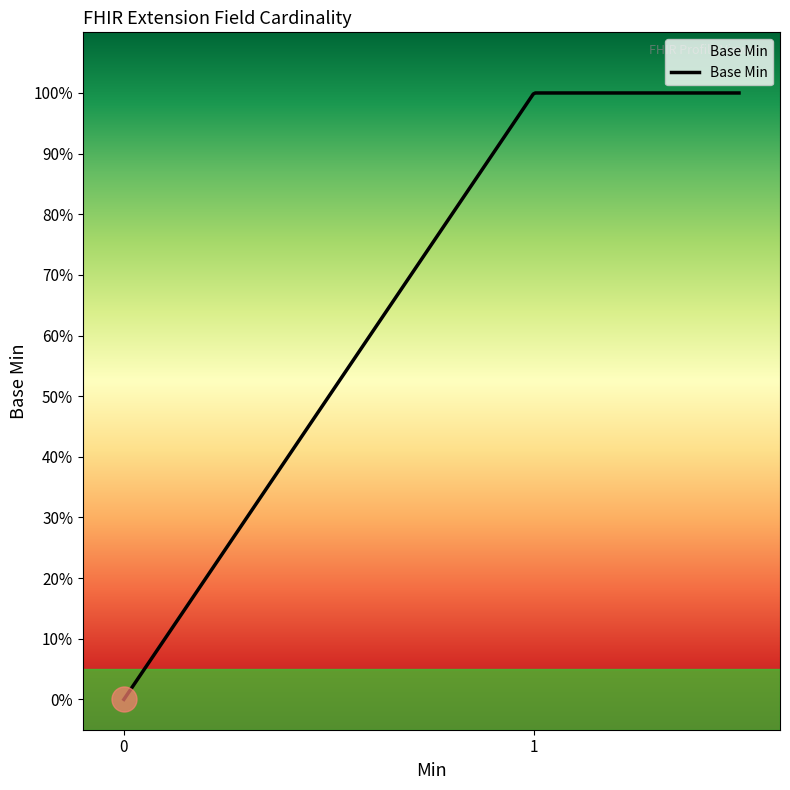

Is it true that the value at Extension.url is 1?

True